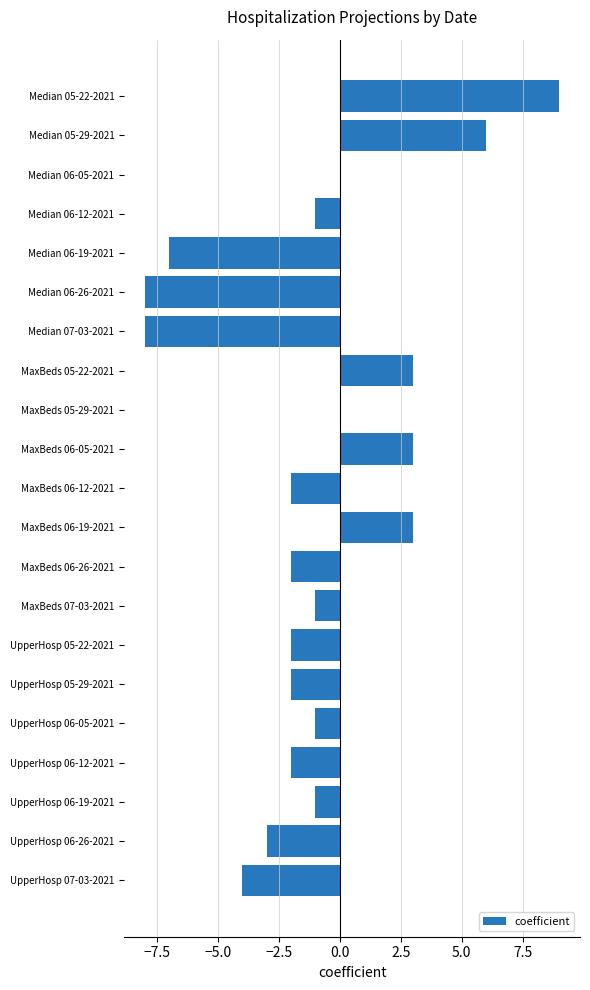

What is the sum of the values at UpperHosp 06-26-2021 and UpperHosp 05-22-2021?

-5